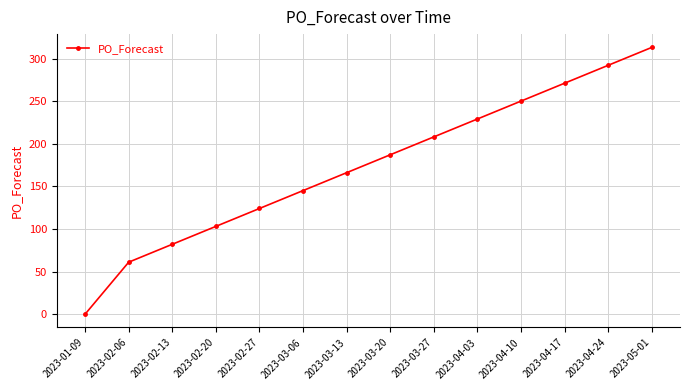

What position from the left is 2023-03-27?

9